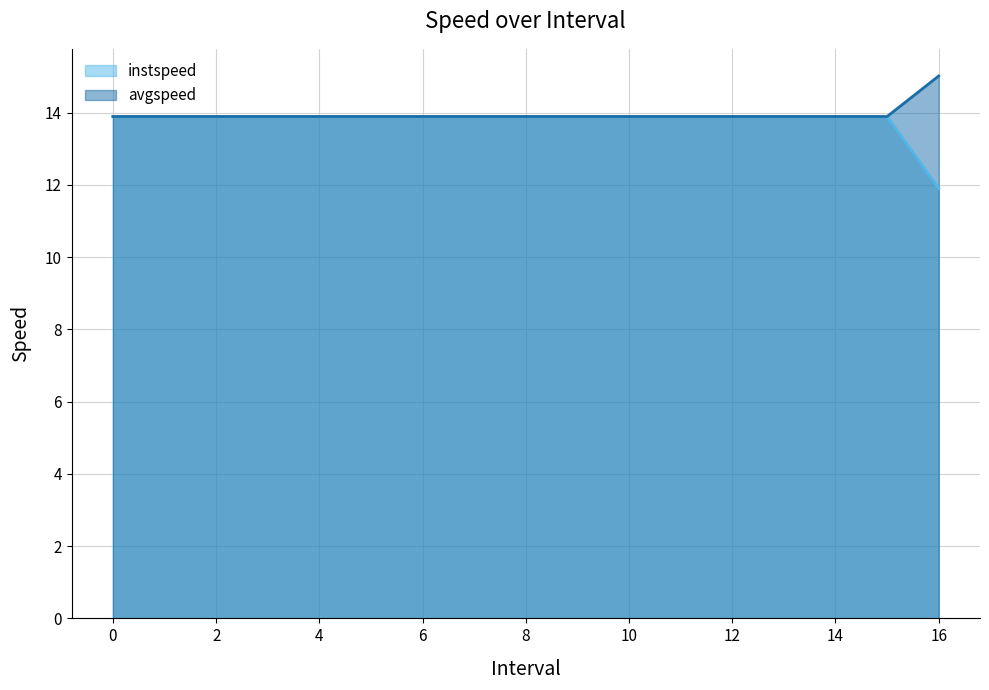

True or false: instspeed has more than 2 interior local peaks.

False